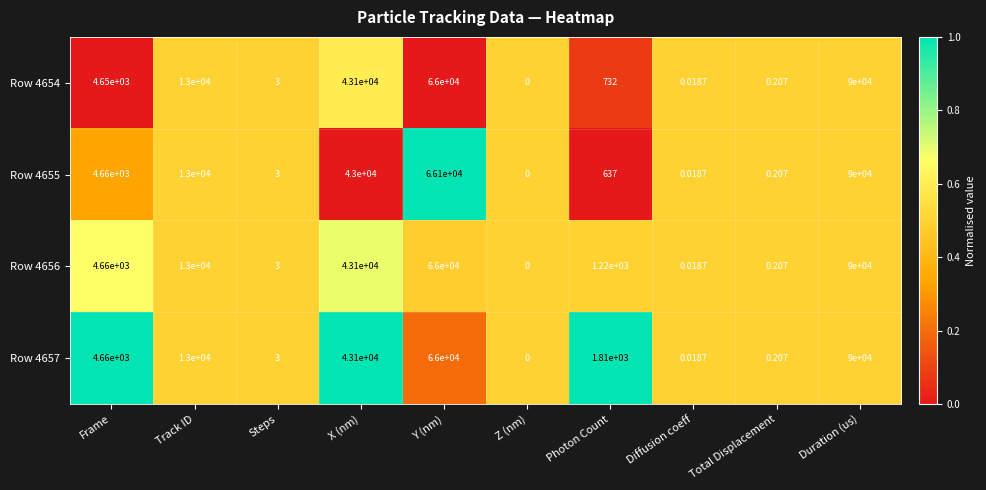

Rank the categories by Row 4656 value from lowest to highest.

Z (nm), Diffusion coeff, Total Displacement, Steps, Photon Count, Frame, Track ID, X (nm), Y (nm), Duration (us)